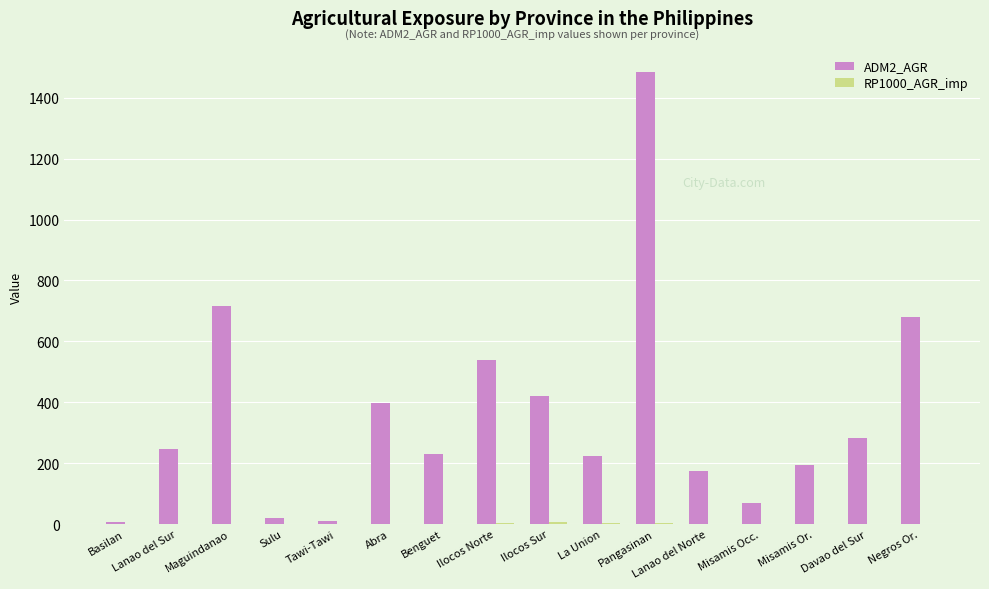

What is the highest value of the ADM2_AGR series?

1485.8